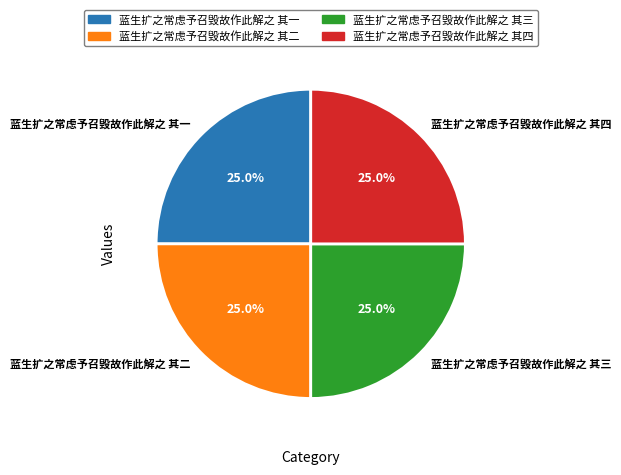

Count the number of slices in the pie.

4